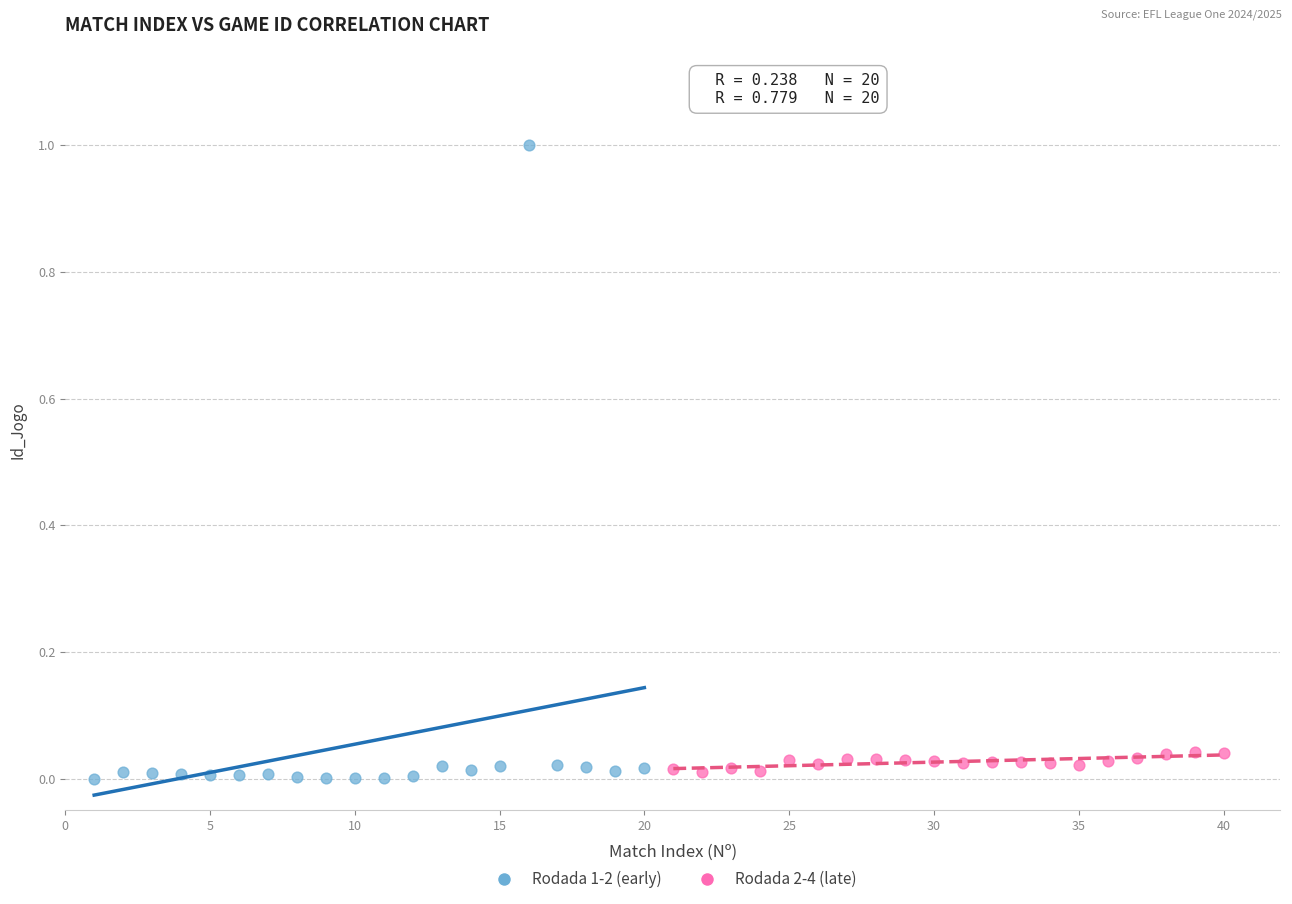

Which series has the widest spread of Y values?

Rodada 1-2 (early)